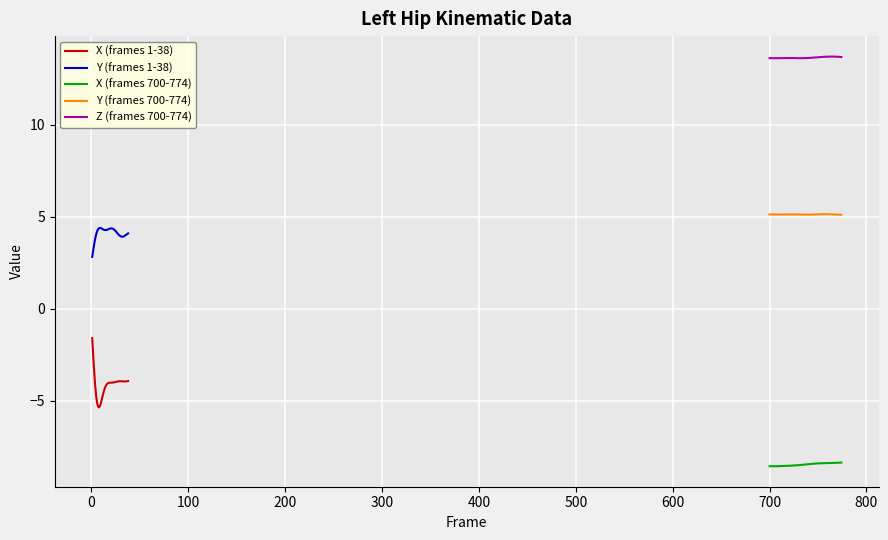

Reading right to left, what are all the values shown in this chart?

X (frames 1-38): -3.9	-3.9	-3.9	-3.9	-3.9	-3.9	-3.9	-3.9	-3.9	-3.9	-3.9	-3.9	-4.0	-4.0	-4.0	-4.0	-4.0	-4.0	-4.0	-4.0	-4.0	-4.0	-4.1	-4.2	-4.3	-4.5	-4.7	-4.9	-5.1	-5.3	-5.4	-5.3	-5.1	-4.7	-4.1	-3.4	-2.5	-1.6
Y (frames 1-38): 4.1	4.1	4.0	4.0	4.0	3.9	3.9	3.9	4.0	4.0	4.1	4.1	4.2	4.2	4.3	4.3	4.4	4.4	4.4	4.4	4.3	4.3	4.3	4.3	4.3	4.3	4.3	4.4	4.4	4.4	4.4	4.3	4.2	4.0	3.8	3.5	3.2	2.8
X (frames 700-774): -8.3	-8.4	-8.4	-8.4	-8.4	-8.4	-8.4	-8.4	-8.4	-8.4	-8.4	-8.4	-8.4	-8.4	-8.4	-8.4	-8.4	-8.4	-8.4	-8.5	-8.5	-8.5	-8.5	-8.5	-8.5	-8.5	-8.5	-8.5	-8.5	-8.5	-8.5	-8.5	-8.5	-8.5	-8.5	-8.5	-8.5	-8.5
Y (frames 700-774): 5.1	5.1	5.1	5.1	5.1	5.1	5.1	5.1	5.1	5.1	5.1	5.1	5.1	5.1	5.1	5.1	5.1	5.1	5.1	5.1	5.1	5.1	5.1	5.1	5.1	5.1	5.1	5.1	5.1	5.1	5.1	5.1	5.1	5.1	5.1	5.1	5.1	5.1
Z (frames 700-774): 13.7	13.7	13.7	13.7	13.7	13.7	13.7	13.7	13.7	13.7	13.7	13.7	13.7	13.7	13.7	13.7	13.6	13.6	13.6	13.6	13.6	13.6	13.6	13.6	13.6	13.6	13.6	13.6	13.6	13.6	13.6	13.6	13.6	13.6	13.6	13.6	13.6	13.6